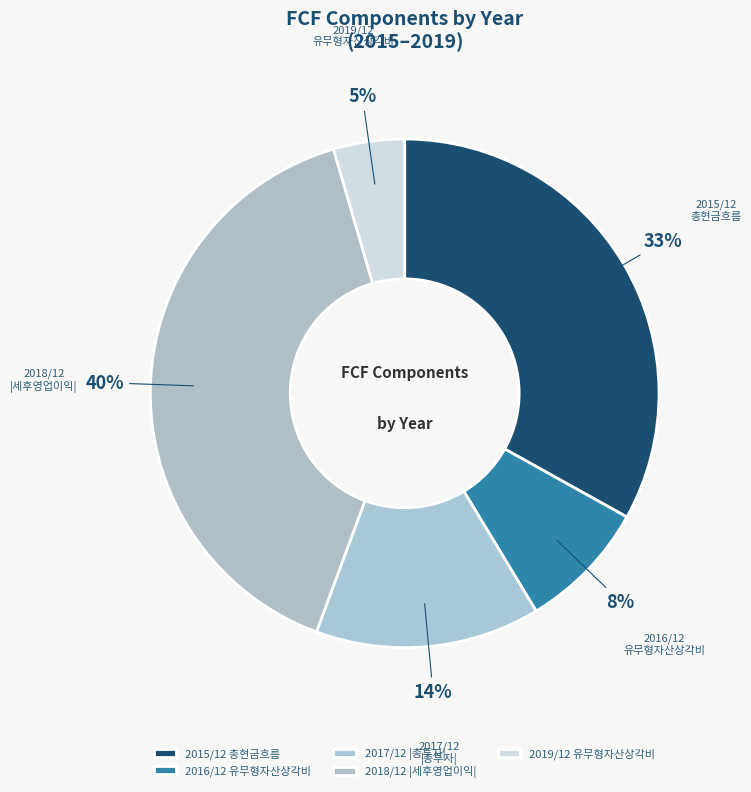

Is the sum of 2016/12 유무형자산상각비 and 2018/12 |세후영업이익| greater than half?

No